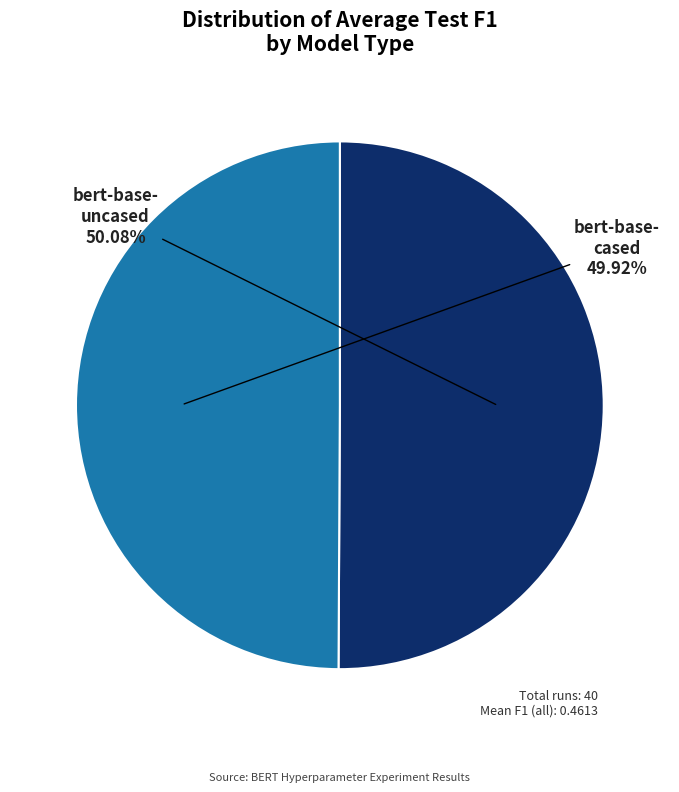

Is there a majority slice in this chart?

Yes